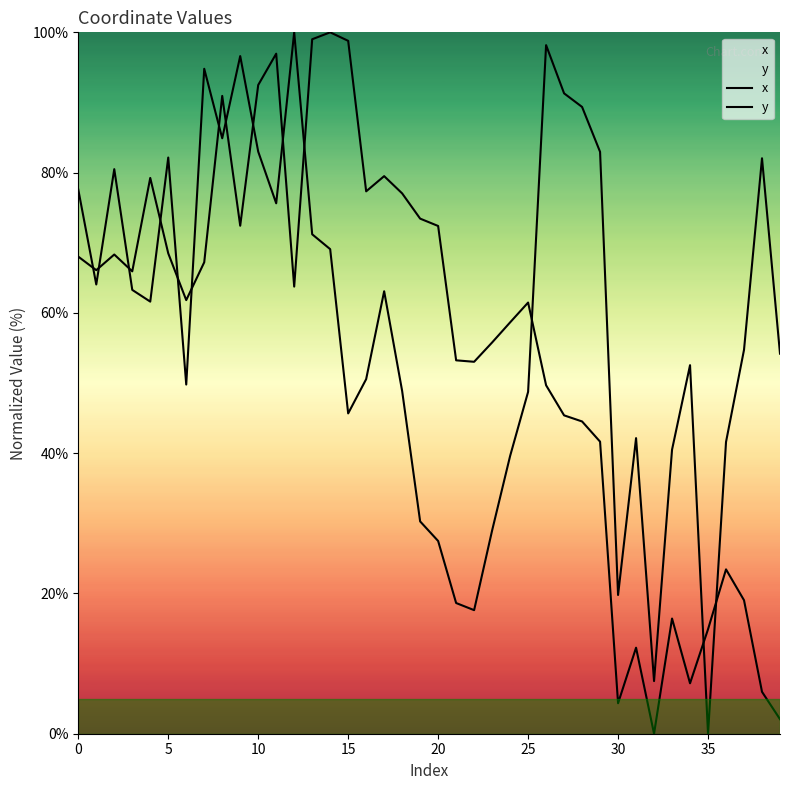

What are all the series names shown in the legend?

x, y